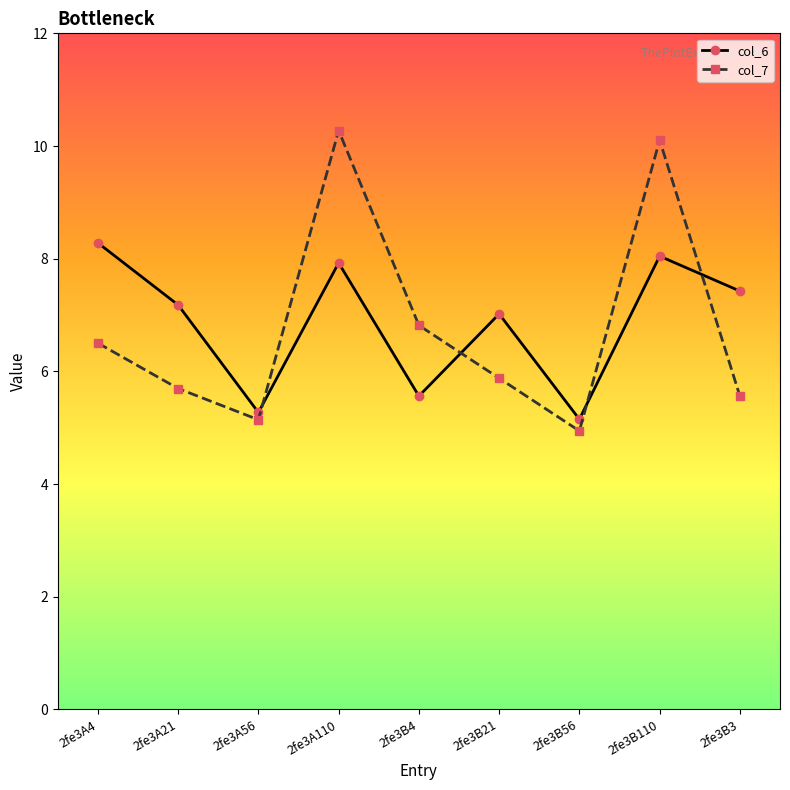

The value of col_7 at 2fe3B21 is 5.9. True or false?

True